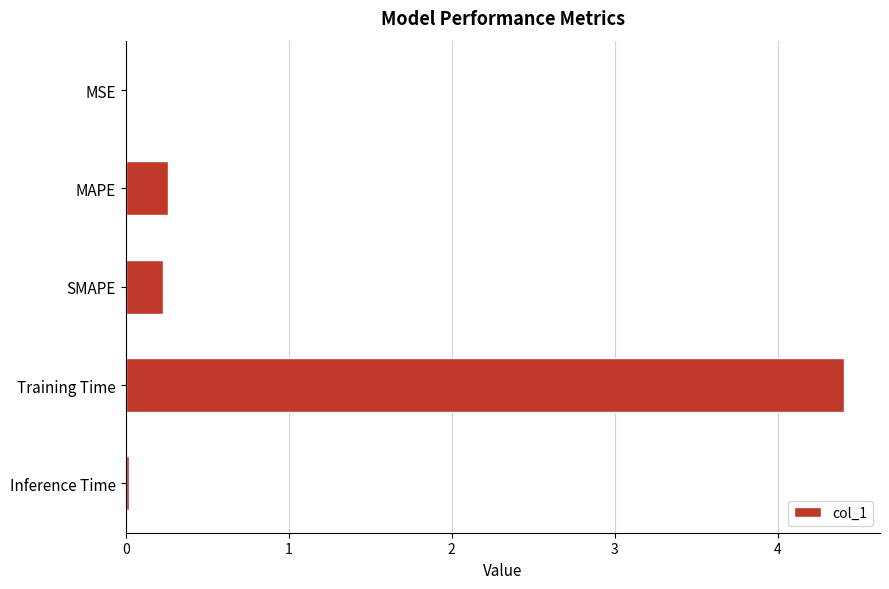

Between MAPE and MSE, which is larger?

MAPE